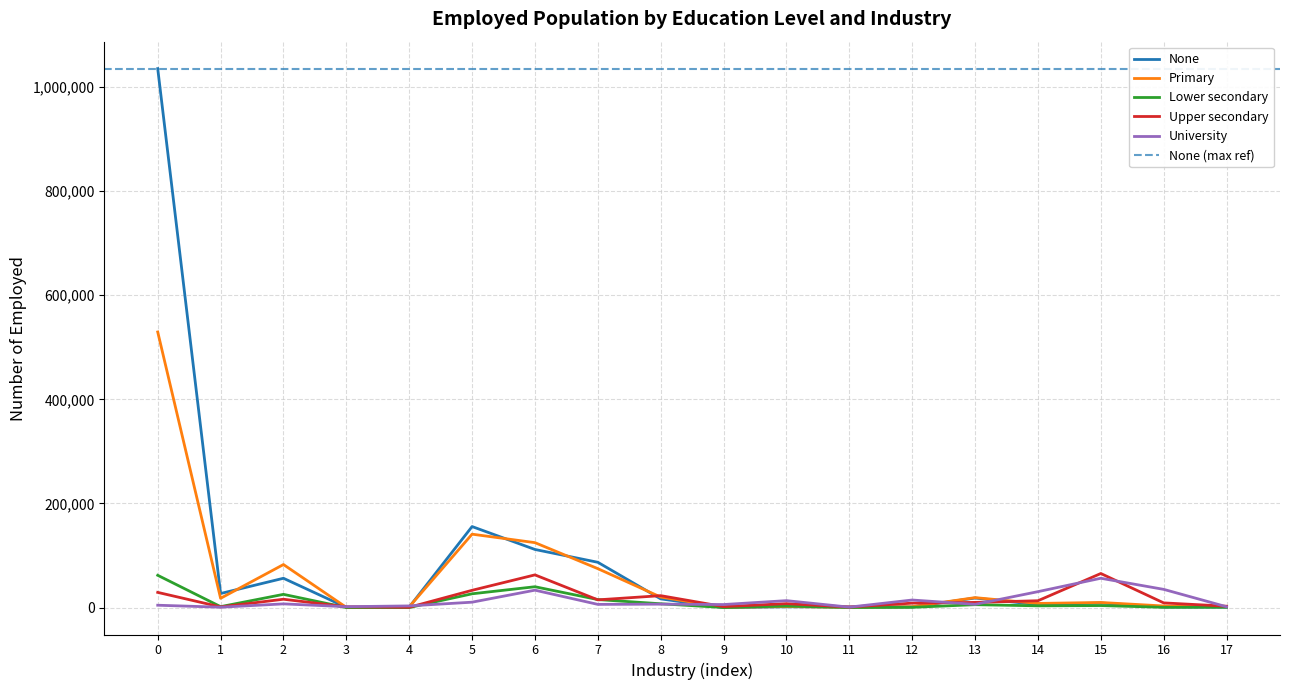

Is the value of Primary at 6 greater than the value of Upper secondary at 11?

Yes